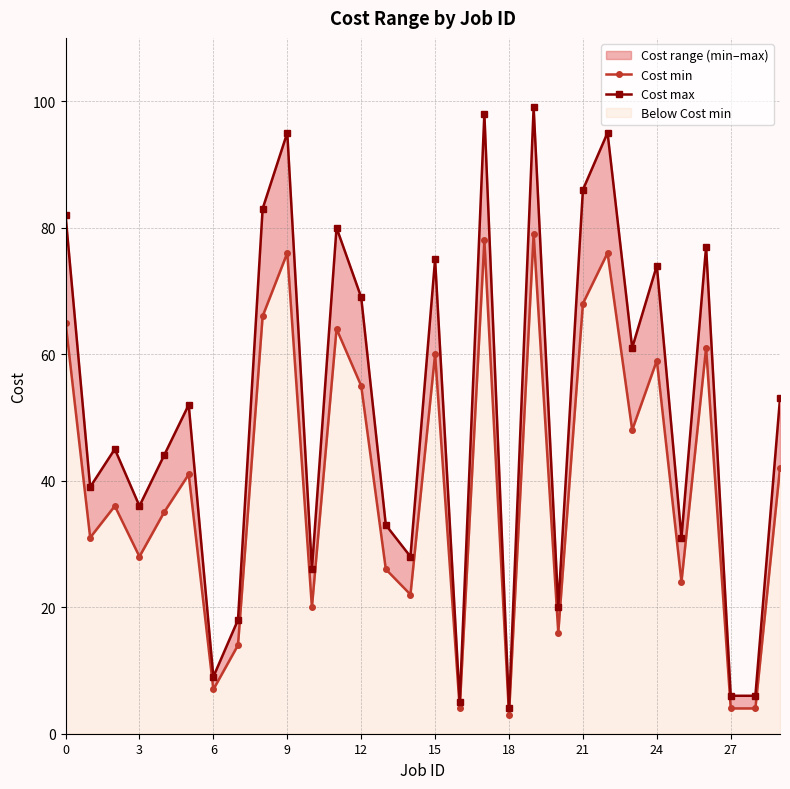

At which category does the chart reach its peak across all series?

19